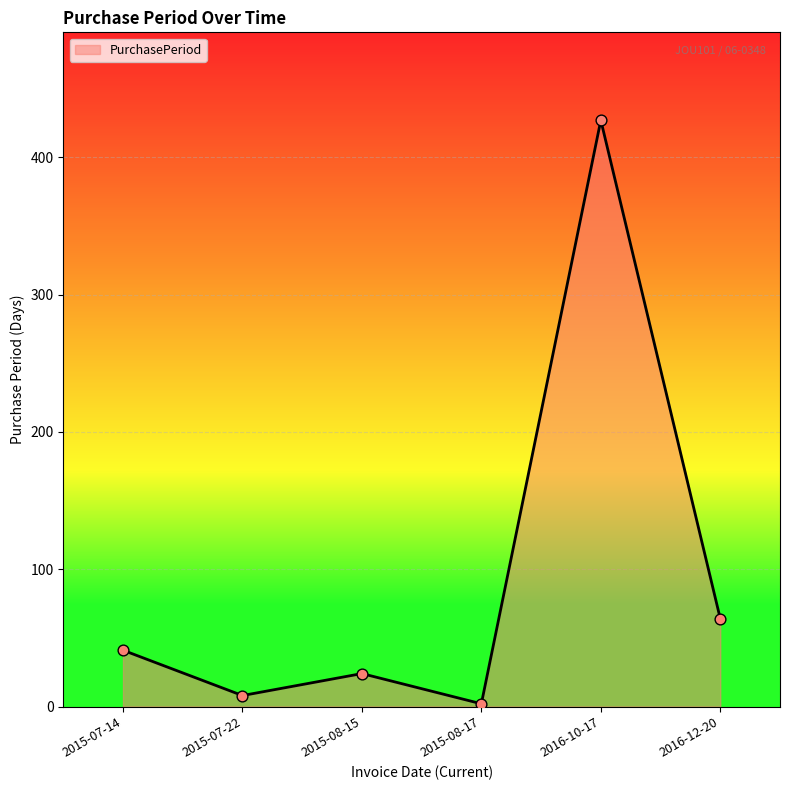

Which has a higher value, 2015-08-17 or 2015-08-15?

2015-08-15